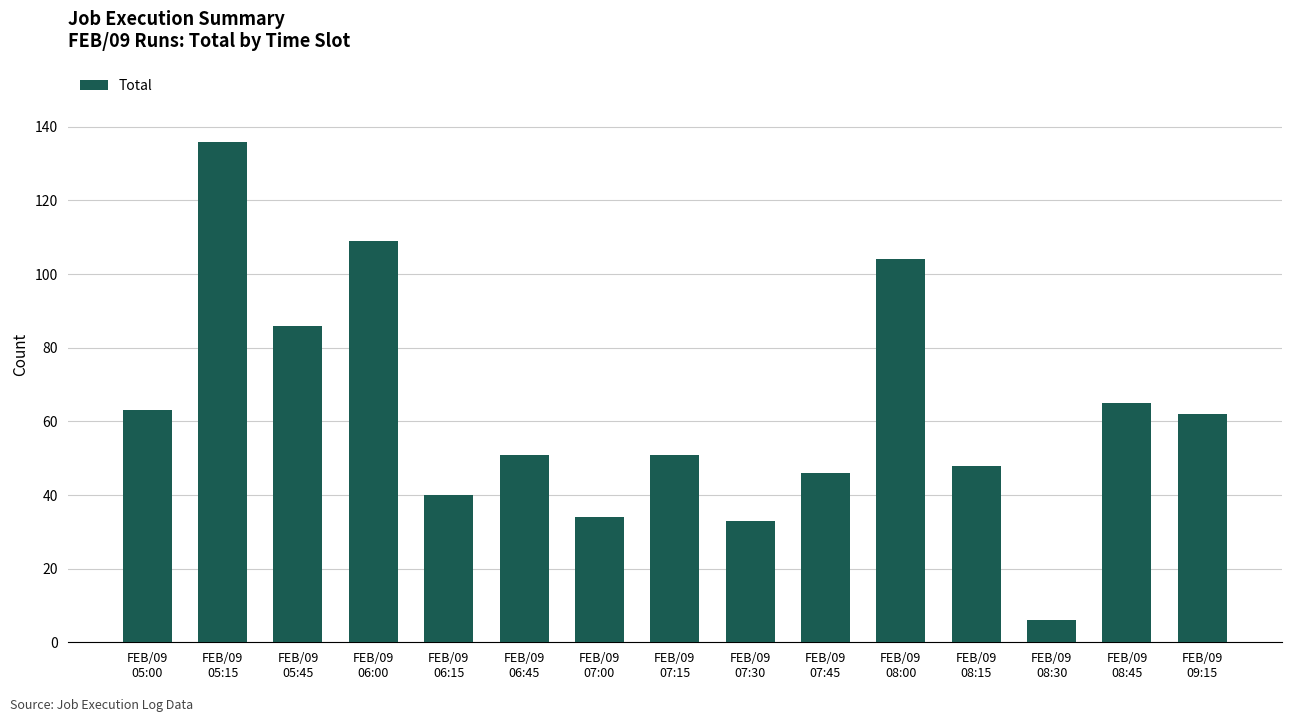

What position from the right is FEB/09
08:45?

2